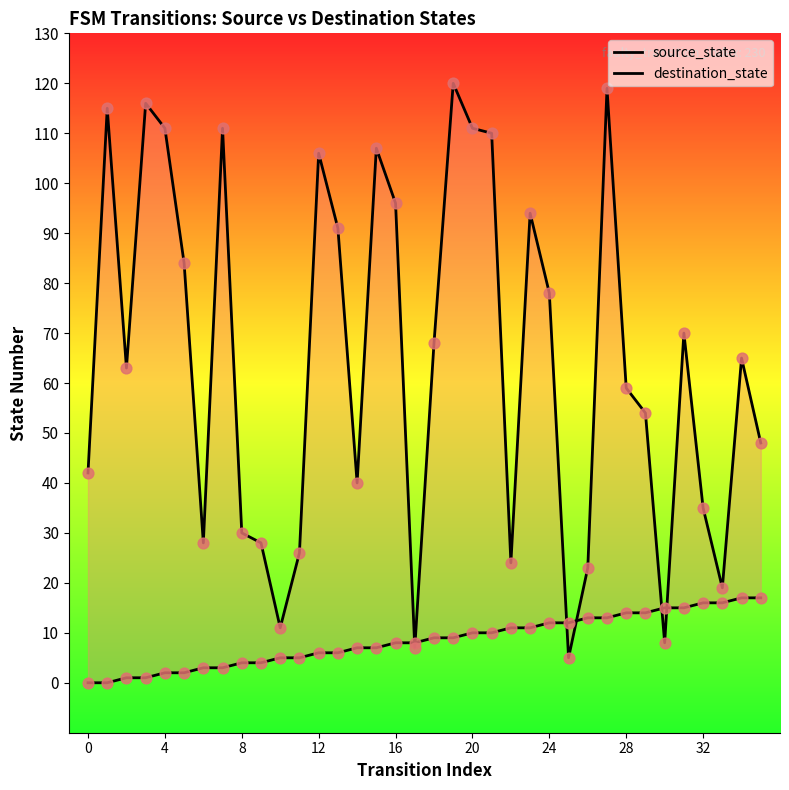

Which series has the largest Y range (max minus min)?

destination_state